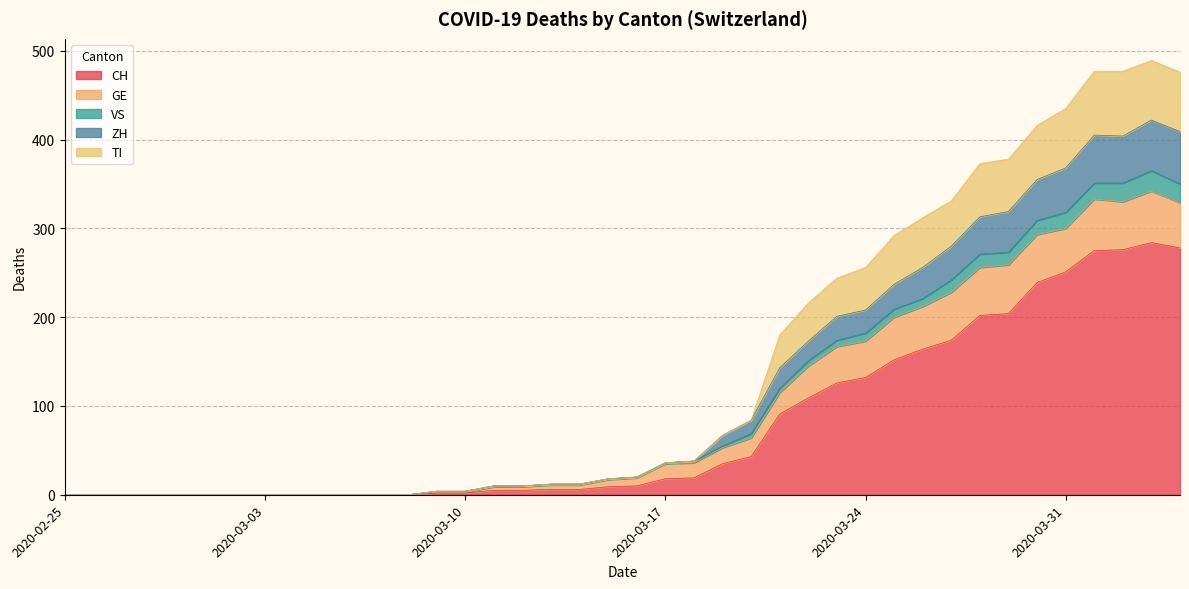

What is the label of the 10th point from the right?

2020-03-26